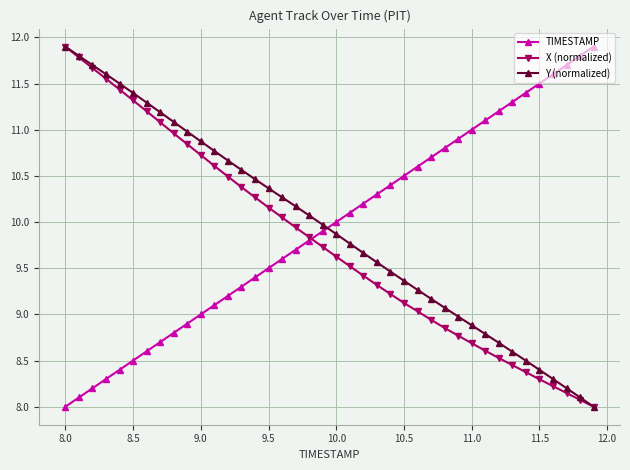

What is the value of the TIMESTAMP point at the 32nd from the left?

11.1